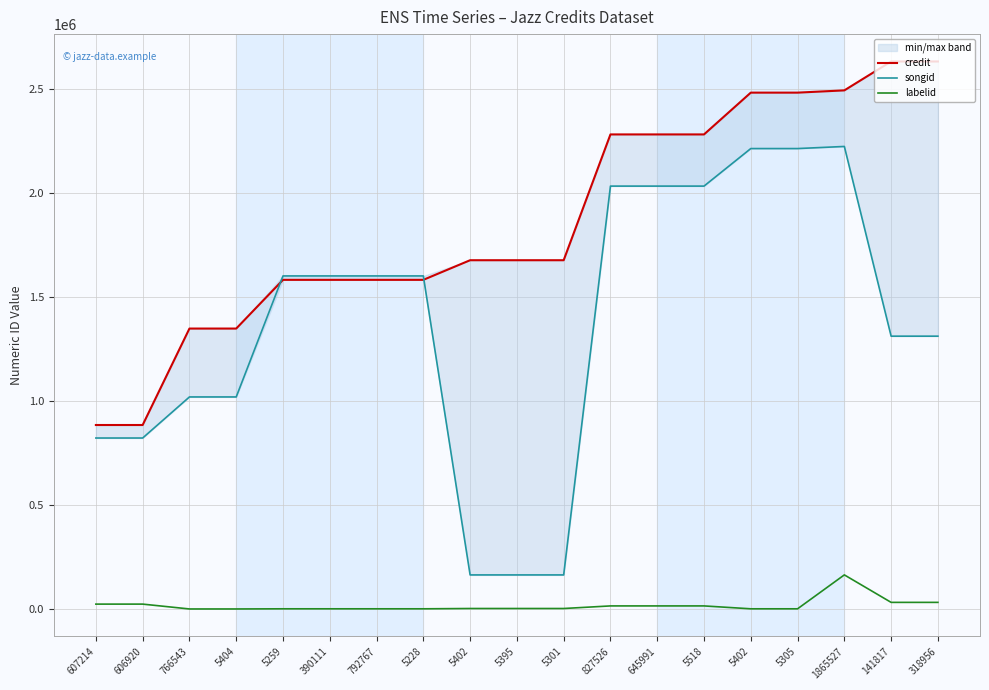

What value does the labelid series have at 5395, to the nearest 10?

2210